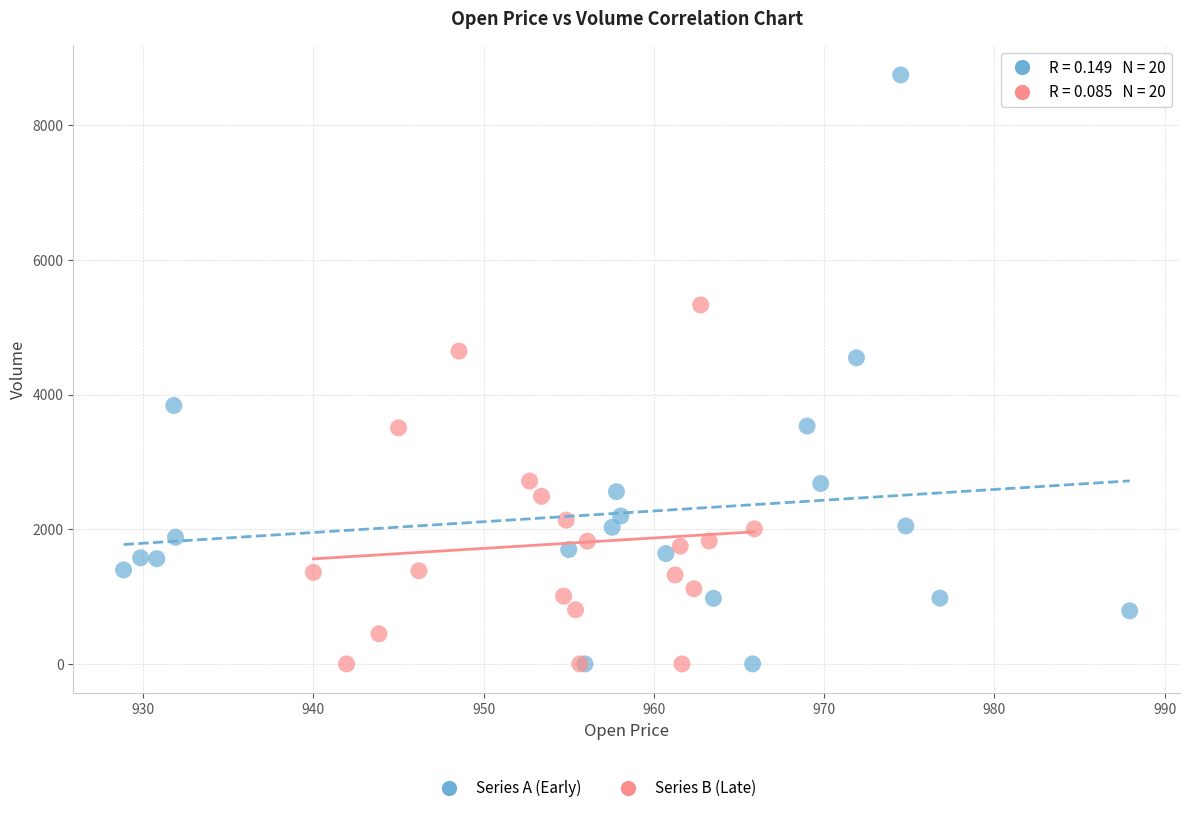

Which series has the largest Y range (max minus min)?

Series A (Early)